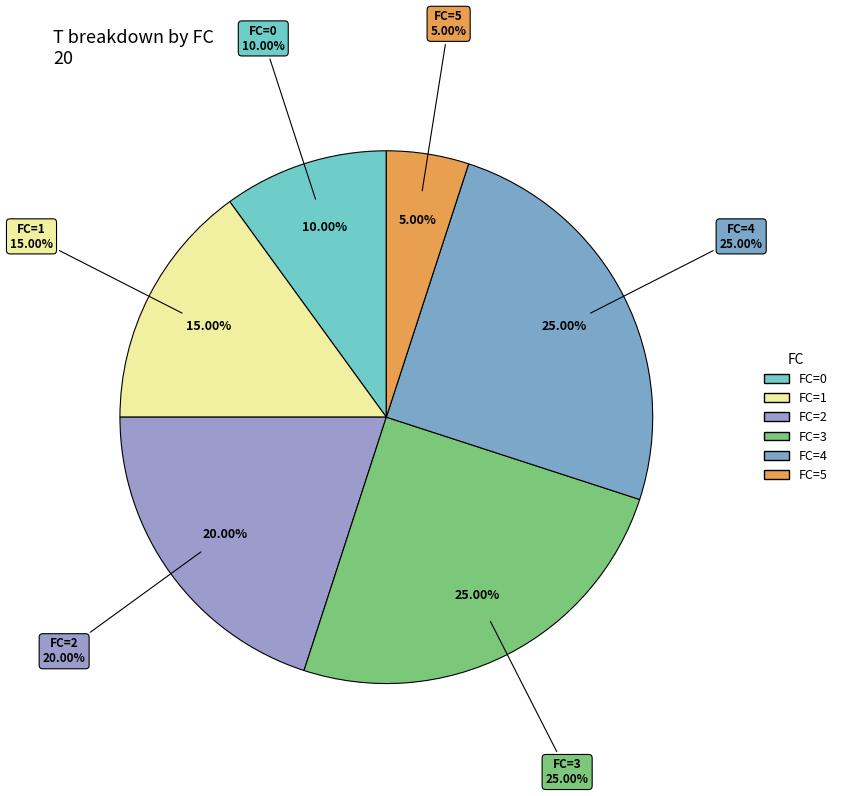

To the nearest percent, what portion does 2 represent?

20%